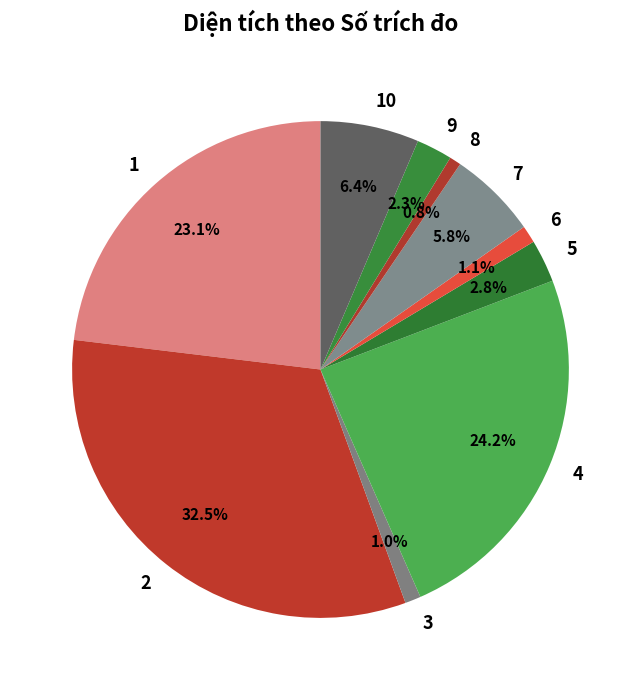

Is the sum of 3 and 4 greater than half?

No